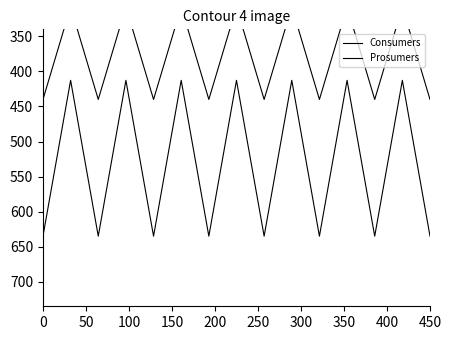

Rank the series by their maximum value, from highest to lowest.

Consumers, Prosumers